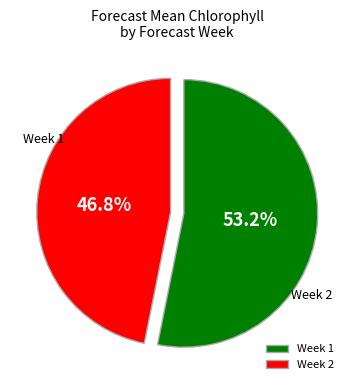

To the nearest percent, what is the combined percentage of Week 2 and Week 1?

100%